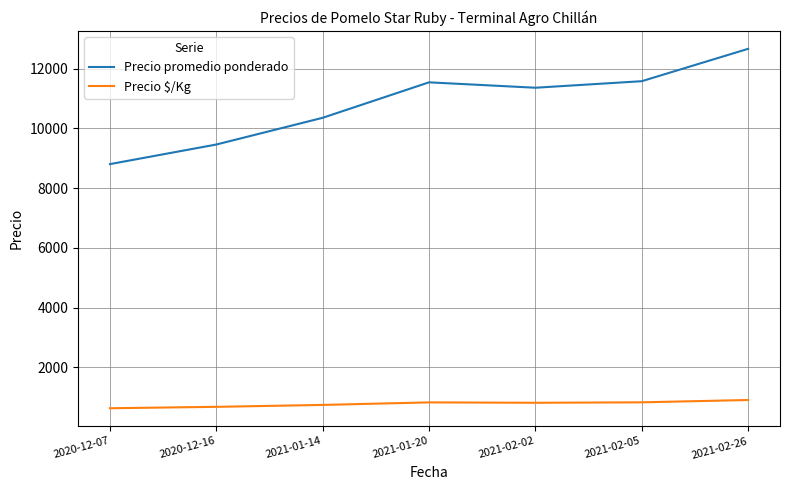

What is the difference between the Precio $/Kg values at 2021-01-20 and 2020-12-07?

196